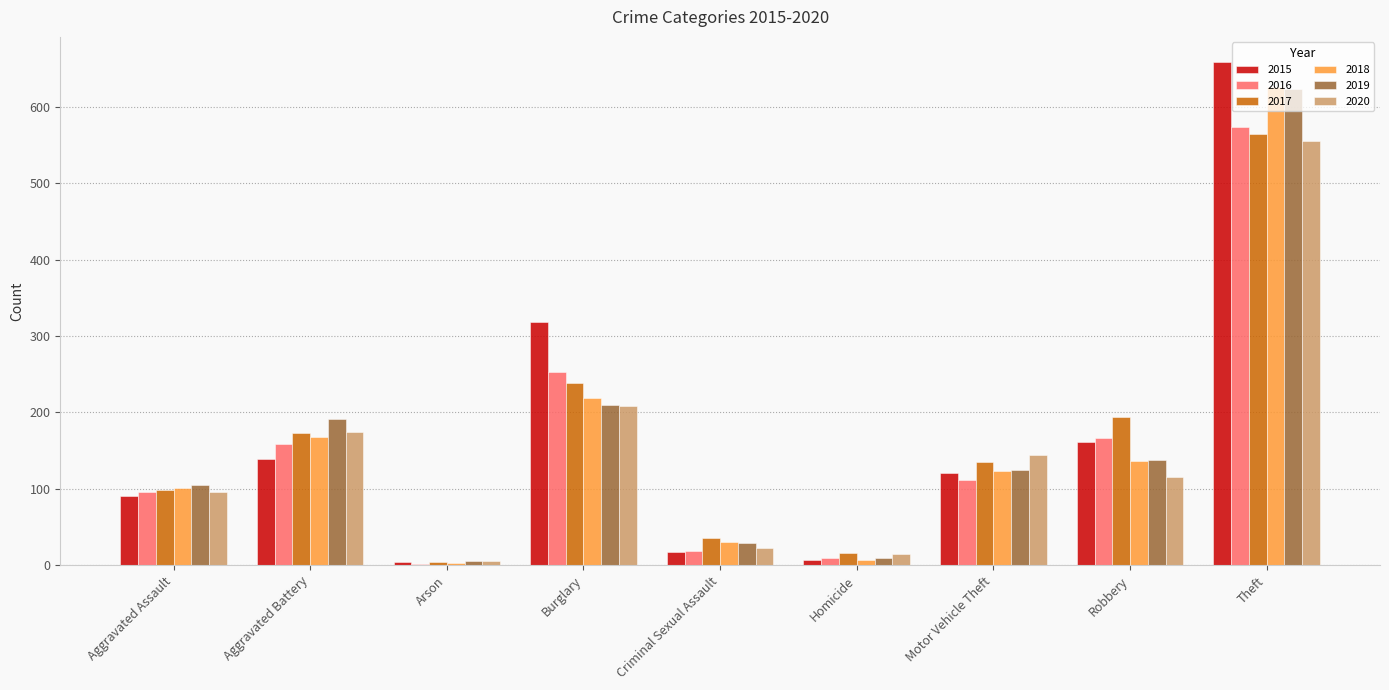

Which category has the highest value in the 2017 series?

Theft